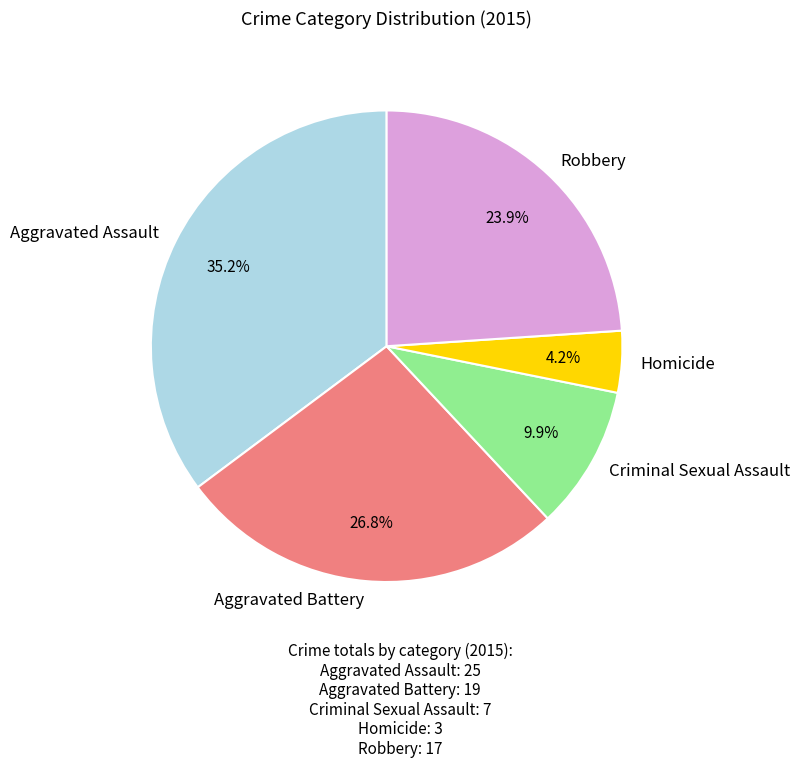

What percentage is the Robbery slice, to the nearest percent?

24%